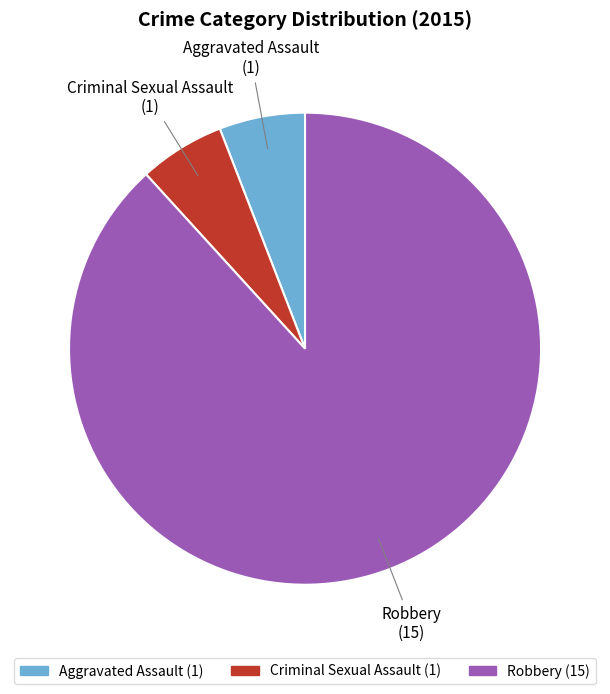

The Robbery slice represents 73% of the pie. True or false?

False